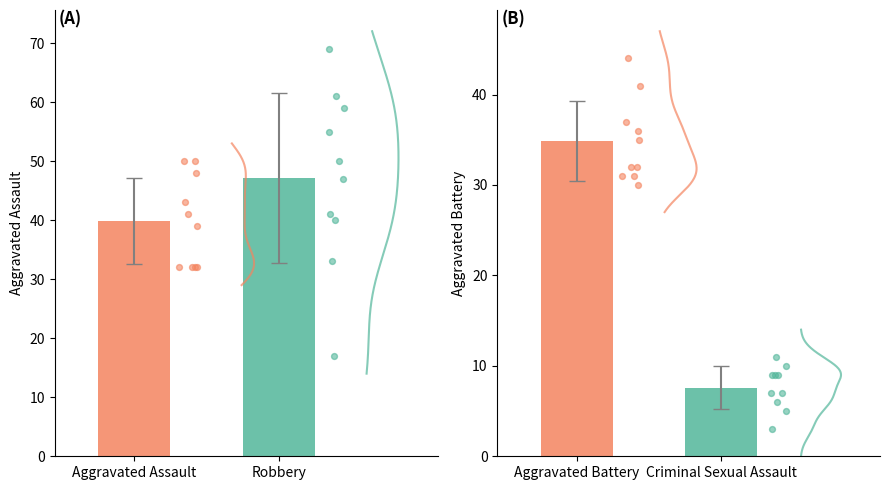

What are all the series names shown in the legend?

Aggravated Assault, Aggravated Battery, Criminal Sexual Assault, Robbery